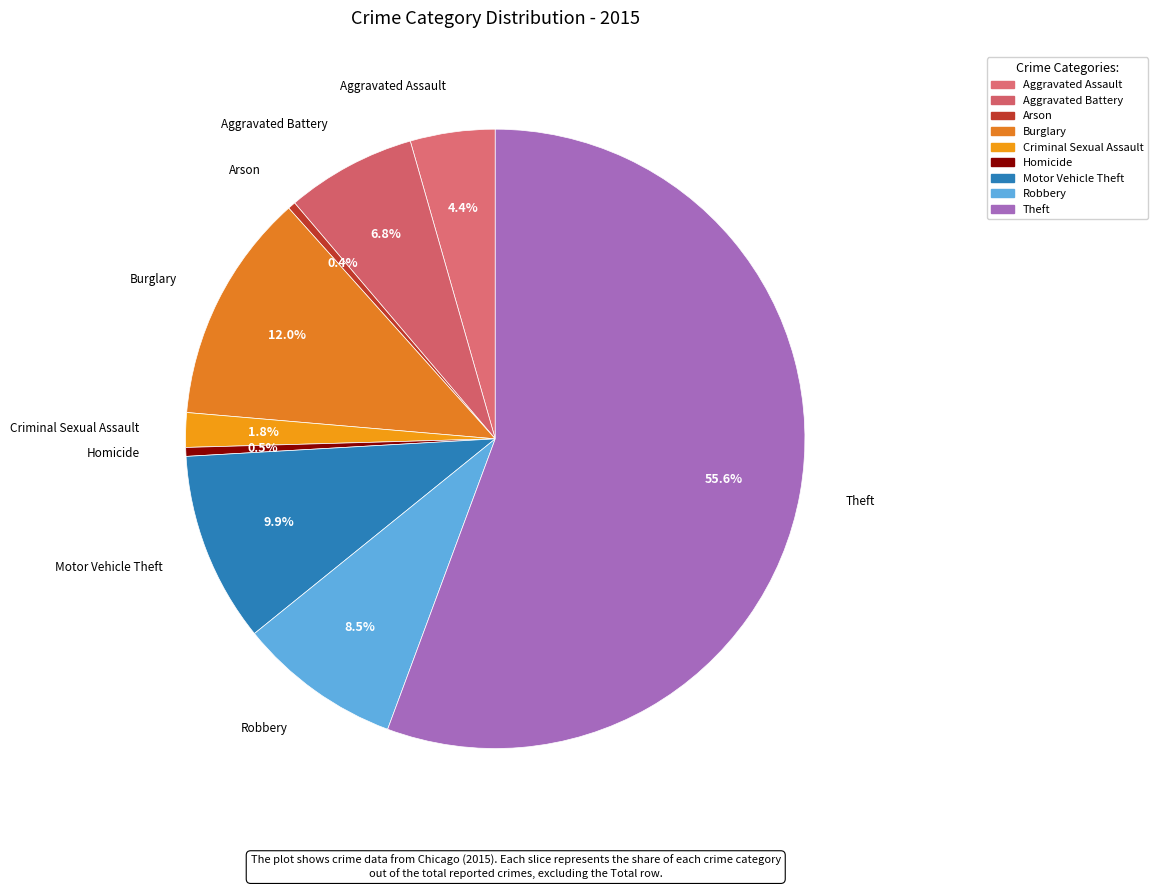

Rank the categories by value from lowest to highest.

Arson, Homicide, Criminal Sexual Assault, Aggravated Assault, Aggravated Battery, Robbery, Motor Vehicle Theft, Burglary, Theft